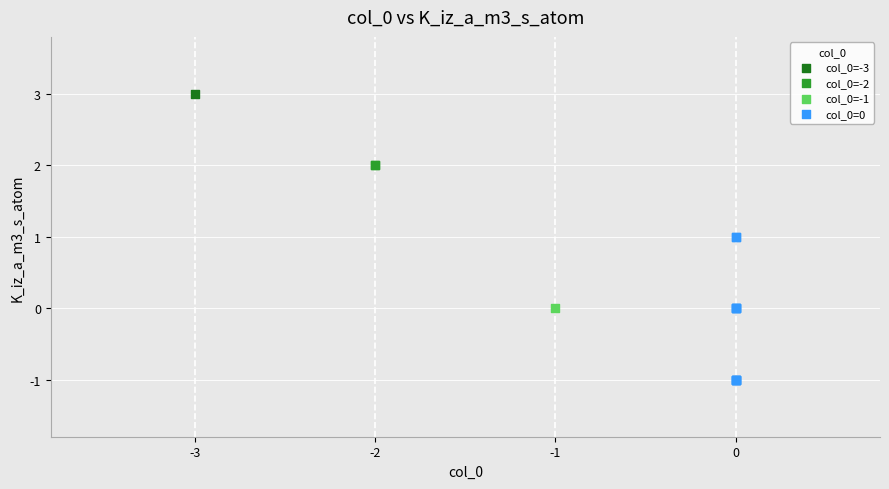

Which series contains the highest Y value?

col_0=-3